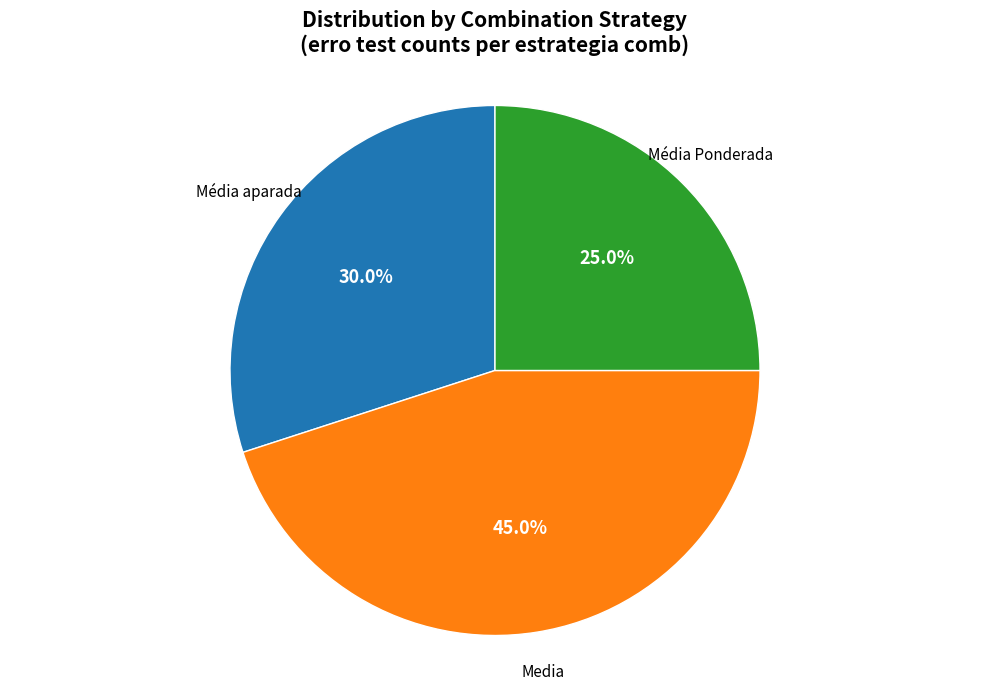

Is there a majority slice in this chart?

No